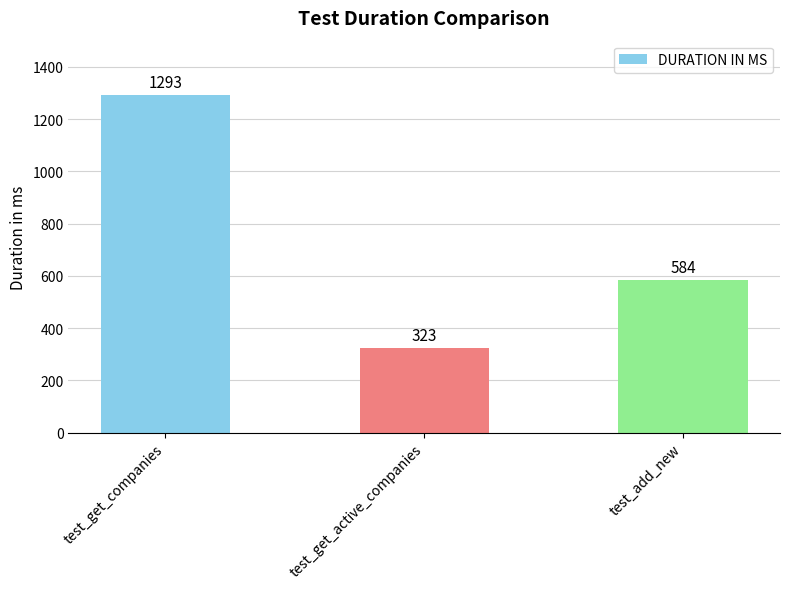

What is the smallest value displayed?

323